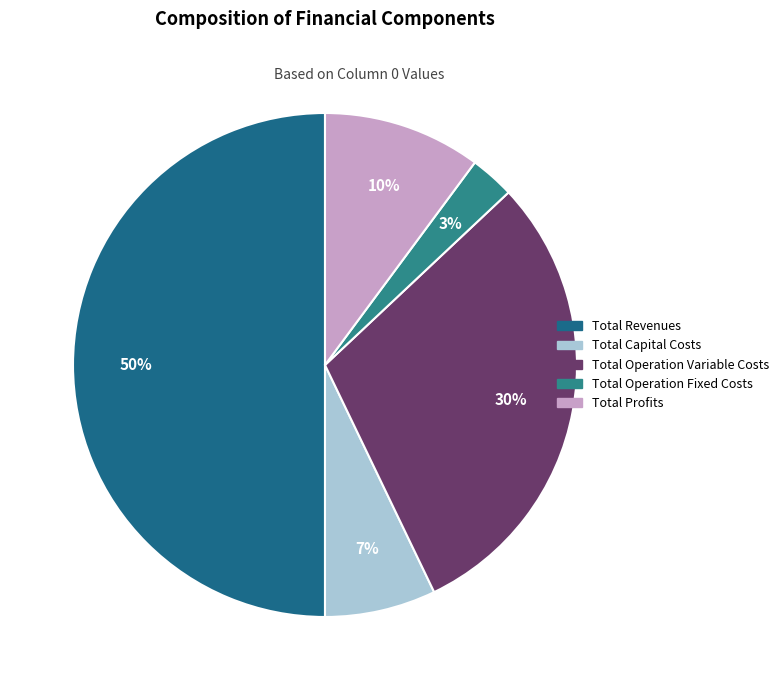

The Total Capital Costs slice represents 1% of the pie. True or false?

False